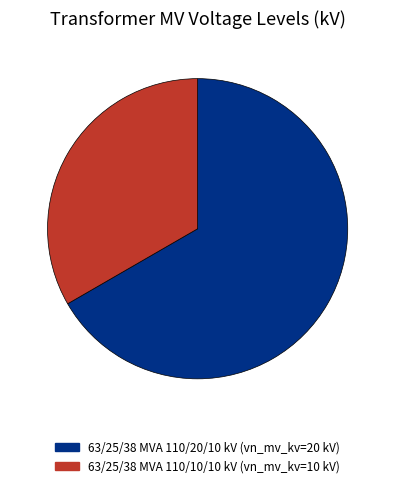

Is the sum of 63/25/38 MVA 110/10/10 kV and 63/25/38 MVA 110/20/10 kV greater than half?

Yes